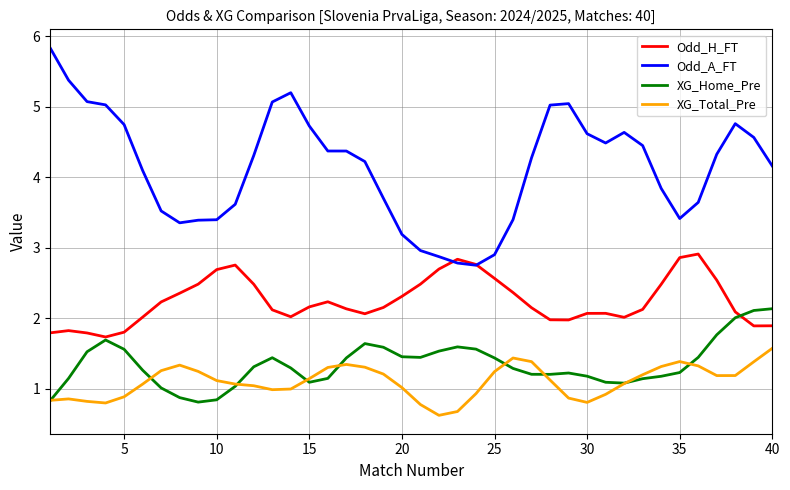

True or false: Odd_H_FT and XG_Total_Pre cross at least once.

False